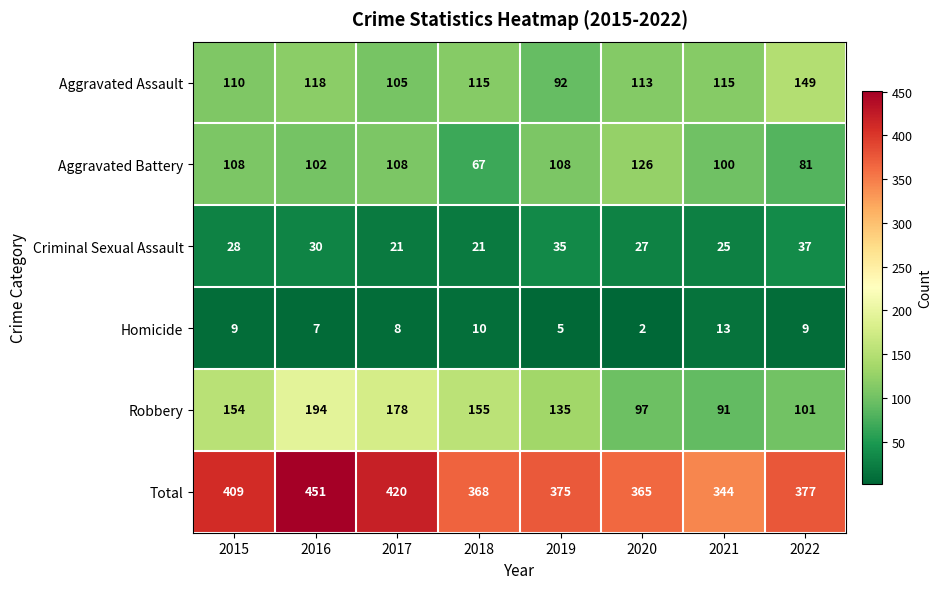

At which category is the sum across all series the highest?

2016